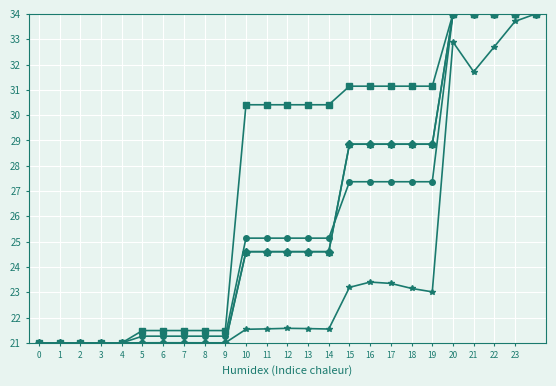

Which category has the highest value across all series?

24